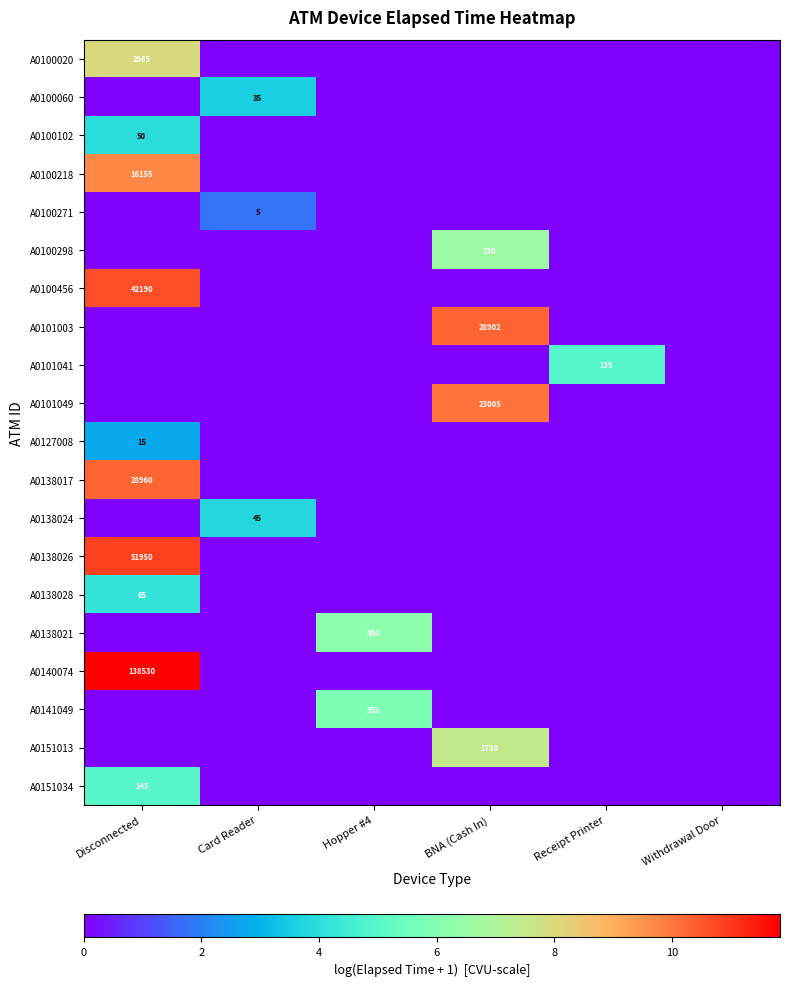

At how many categories does at least one series exceed 2?

5